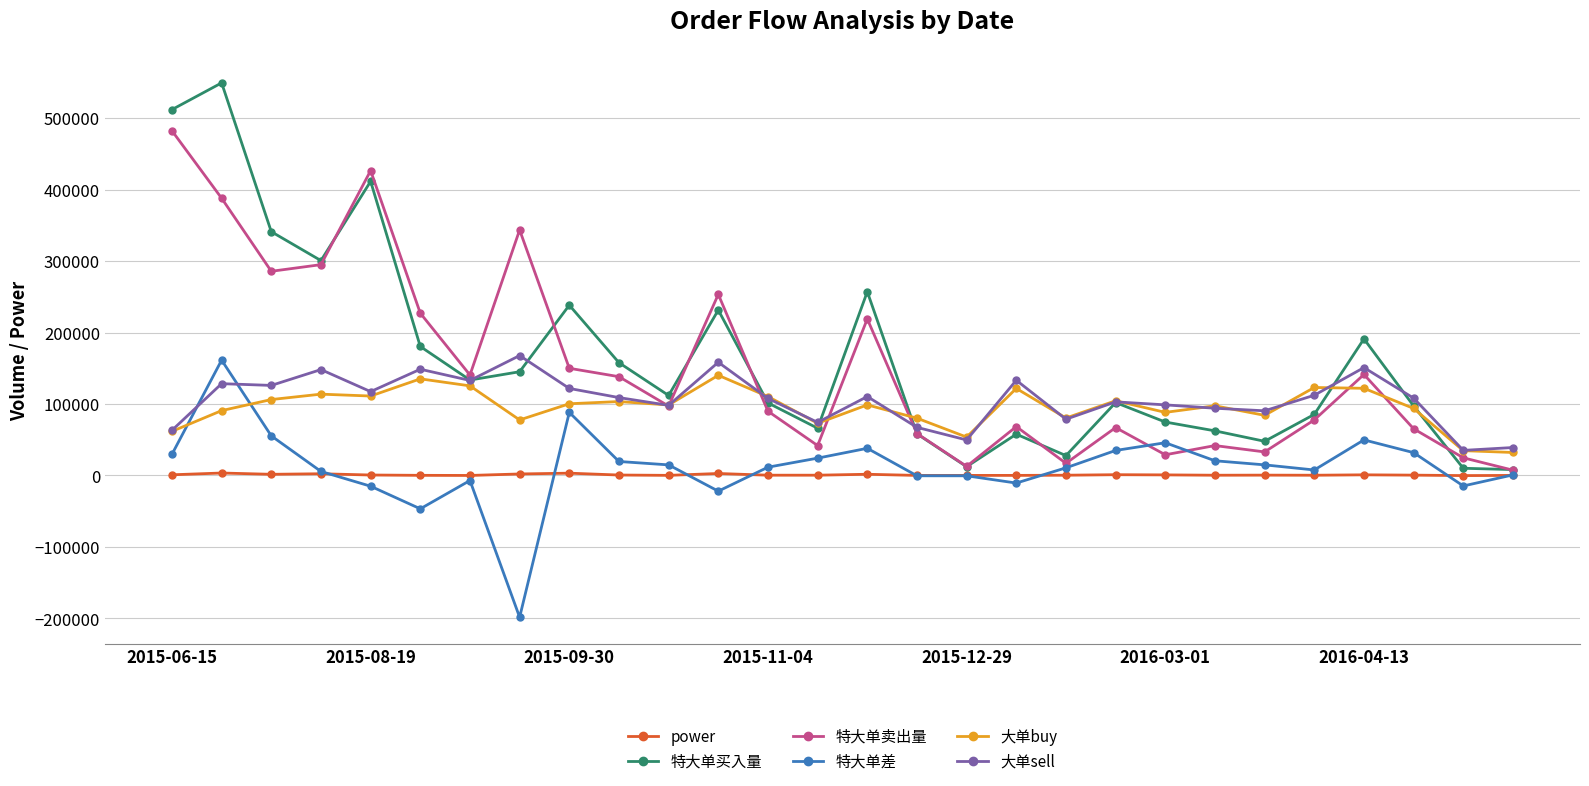

What is the value of the 特大单买入量 point at the 10th from the left?

157795.0